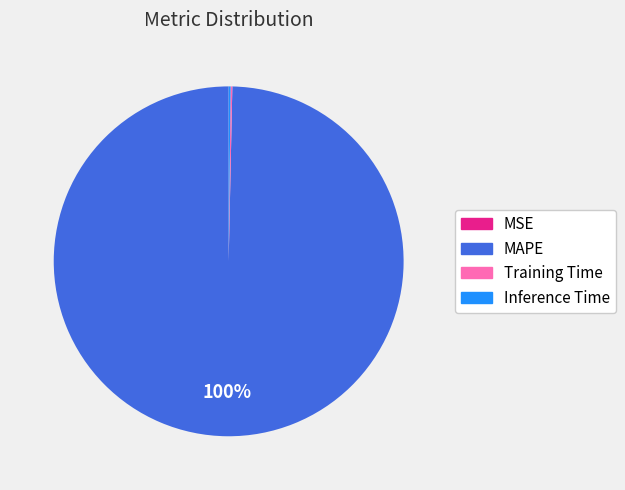

To the nearest percent, what portion does MAPE represent?

100%